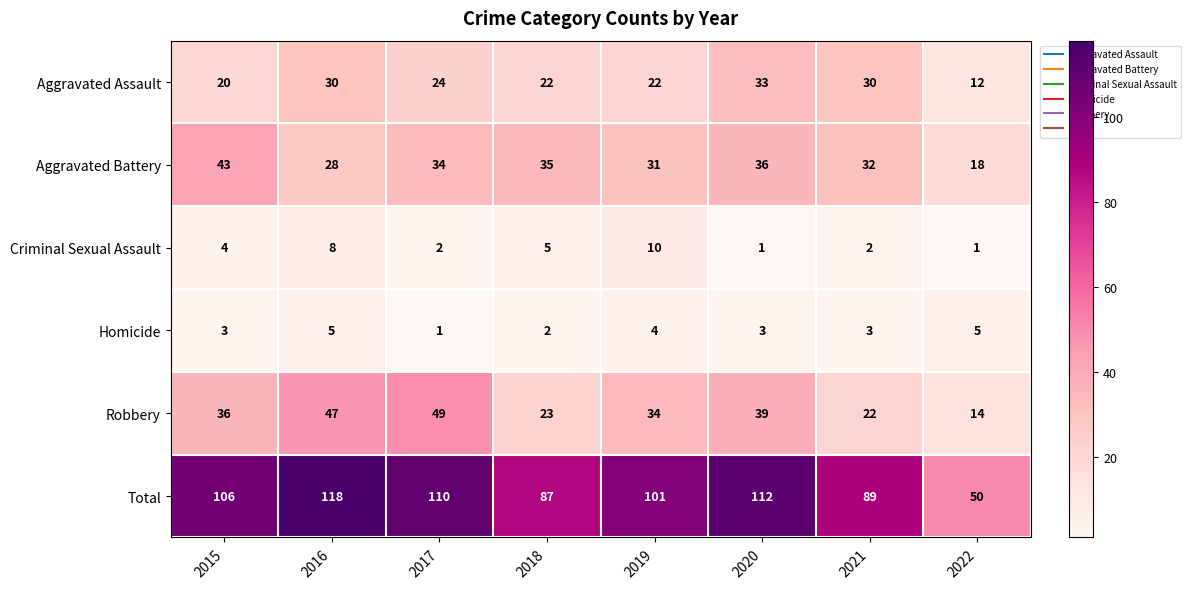

Which category has the lowest value in the Total series?

2022